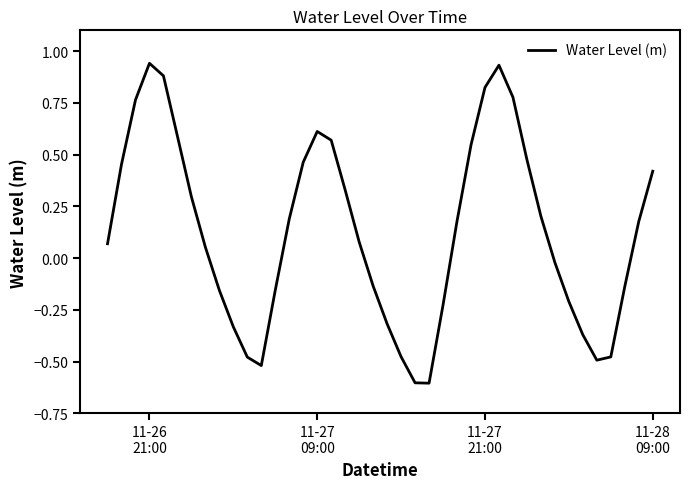

What is the difference between the maximum and minimum values?

1.5